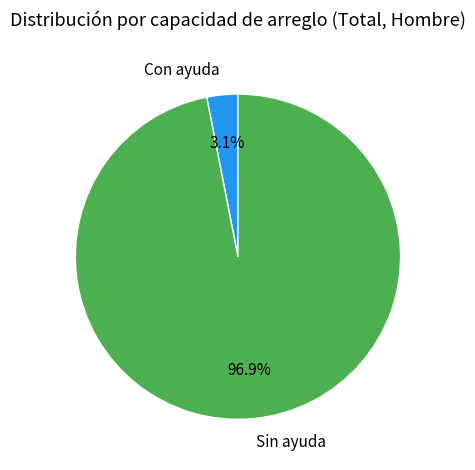

What is the smallest slice in the pie chart?

Con ayuda